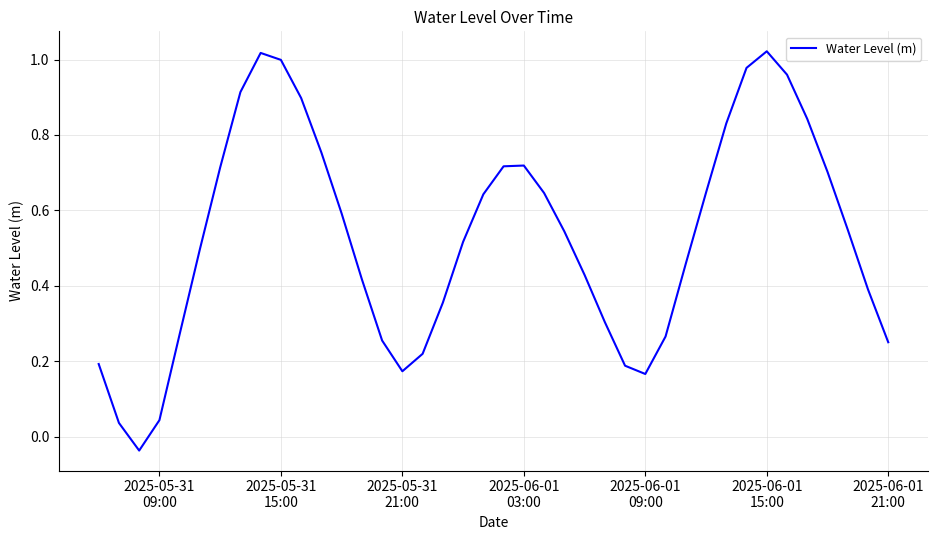

How many interior local peaks (higher than both neighbors) does the data have?

3